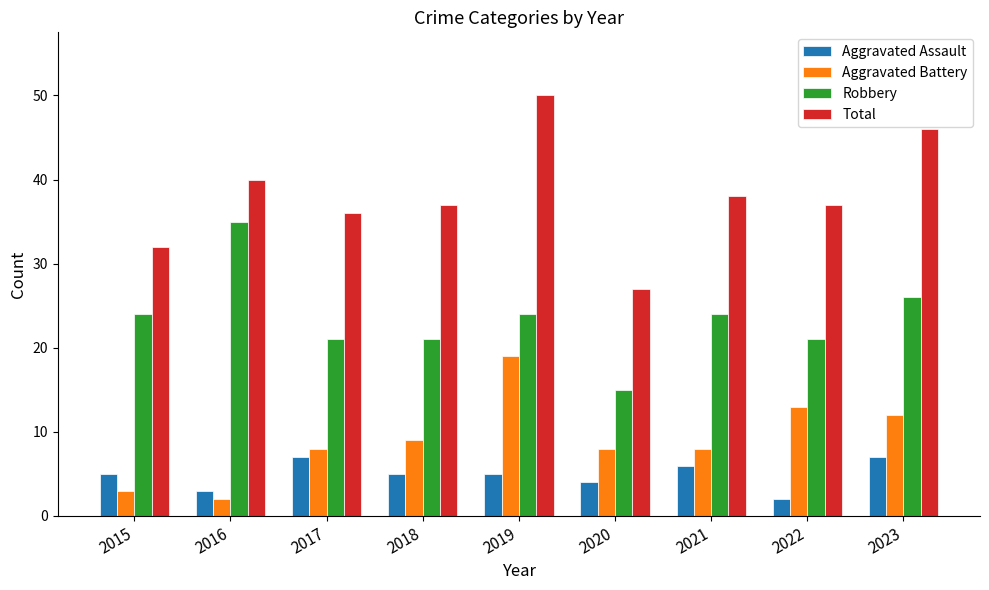

What is the difference between the maximum and second lowest values in the Aggravated Assault series?

4